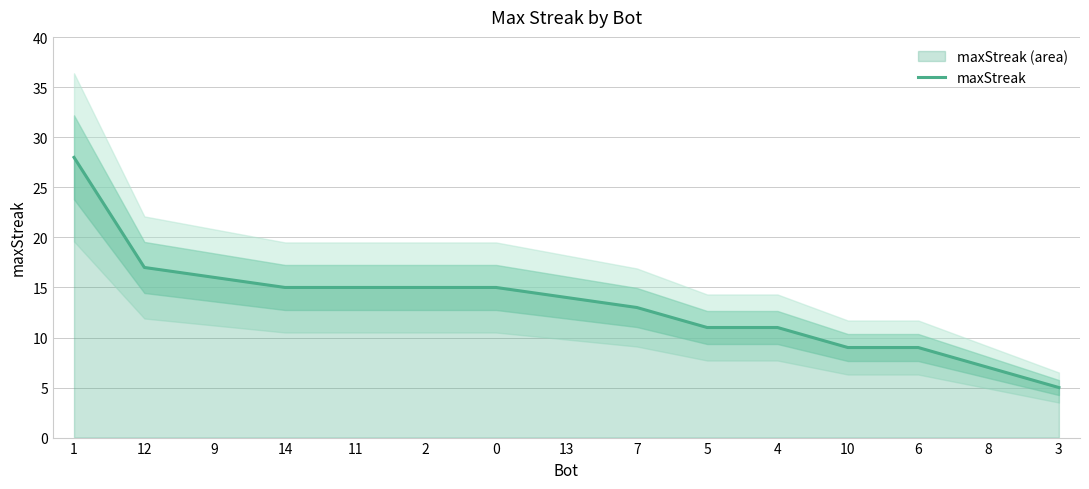

Reading left to right, extract all data points from this chart.

1=28	12=17	9=16	14=15	11=15	2=15	0=15	13=14	7=13	5=11	4=11	10=9	6=9	8=7	3=5